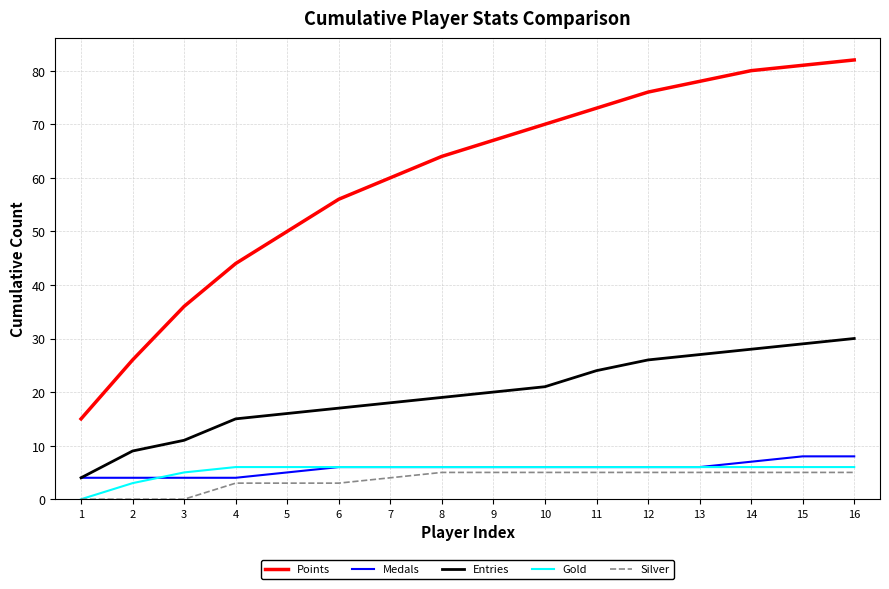

Is the value of Silver at 3 greater than the value of Entries at 6?

No